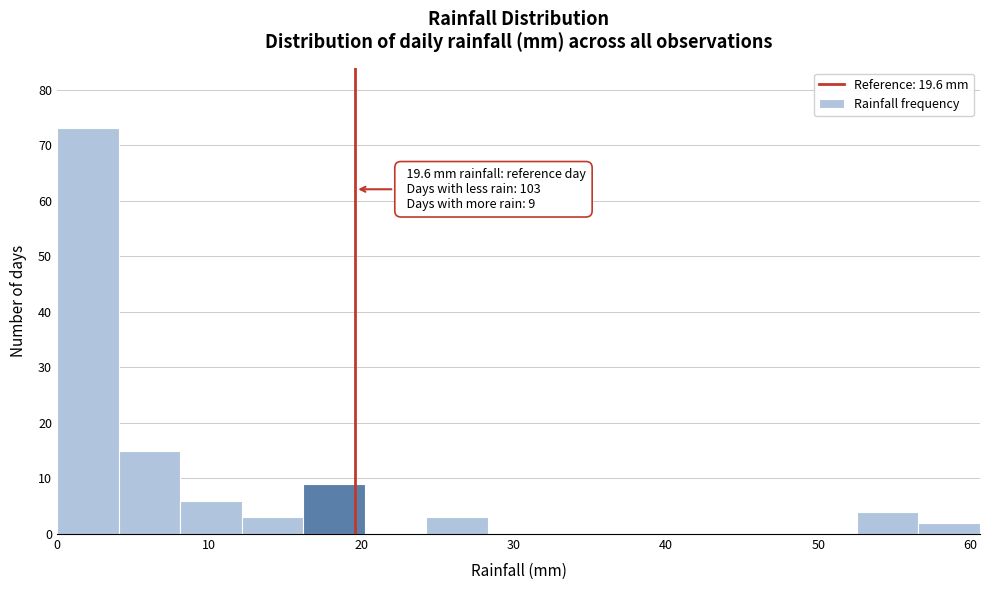

Which range on the x-axis has the tallest bar?

0 to 4